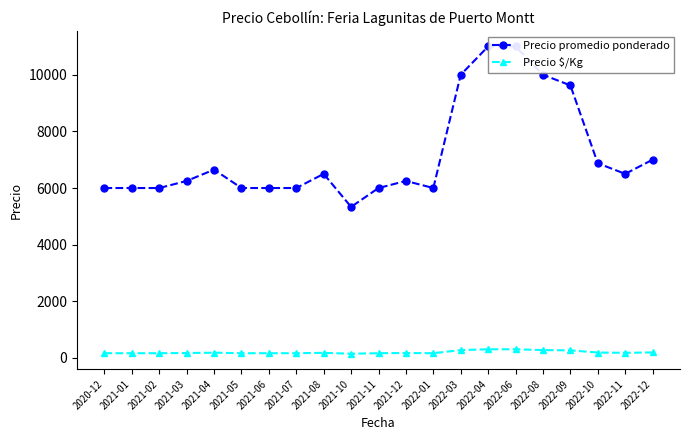

True or false: Precio $/Kg has a value of 180.3 at 2022-03.

False